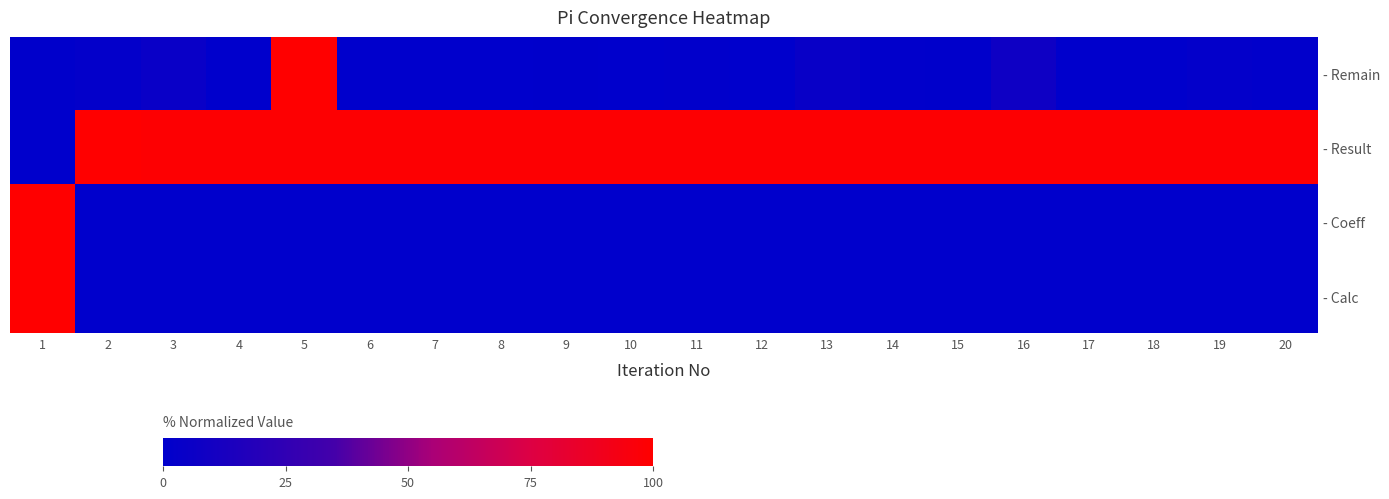

Which category has the highest value across all series?

5